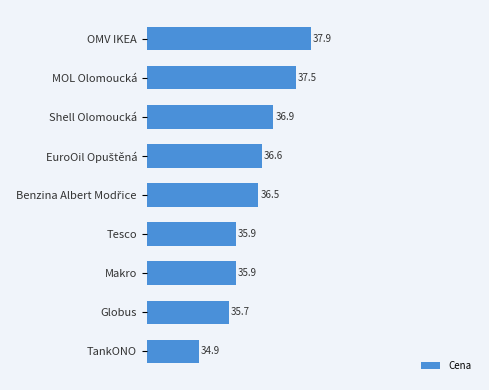

Between Shell Olomoucká and Tesco, which is larger?

Shell Olomoucká